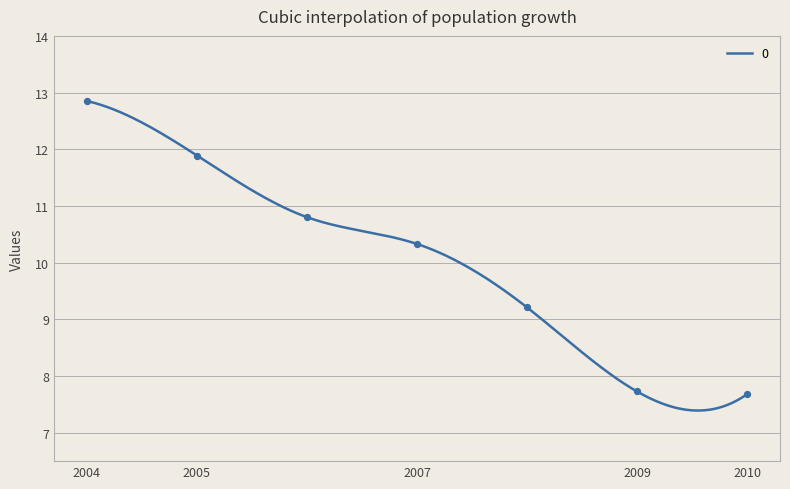

What is the highest value of the 0 series?

12.9